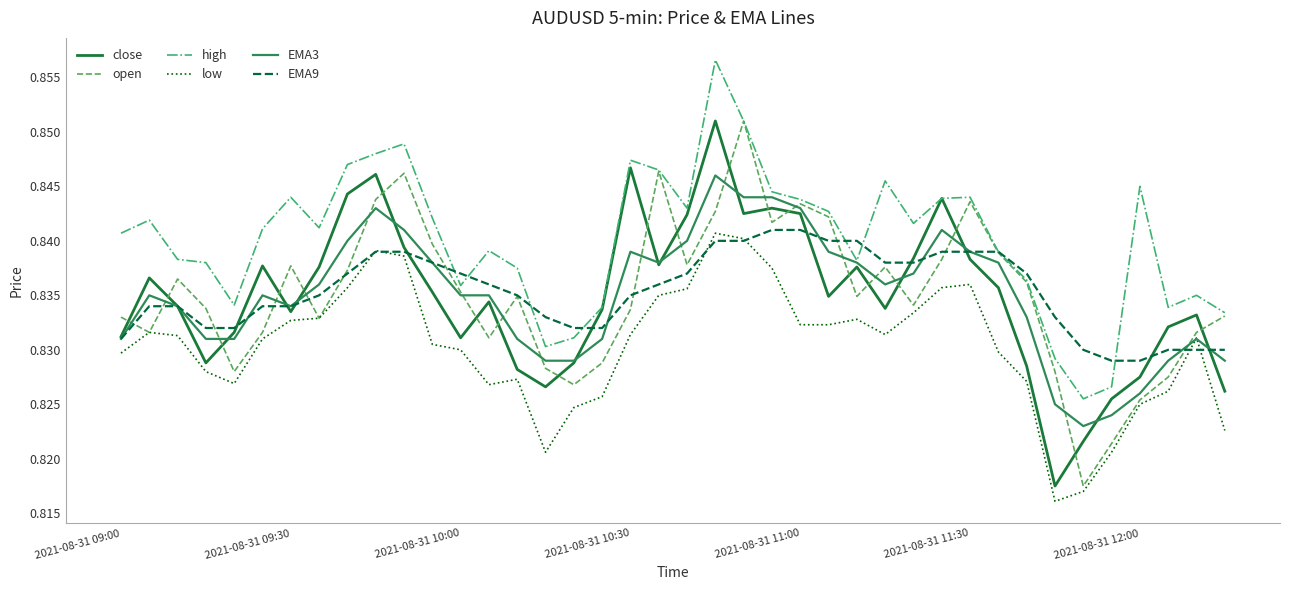

What is the average value of the EMA3 series?

0.8